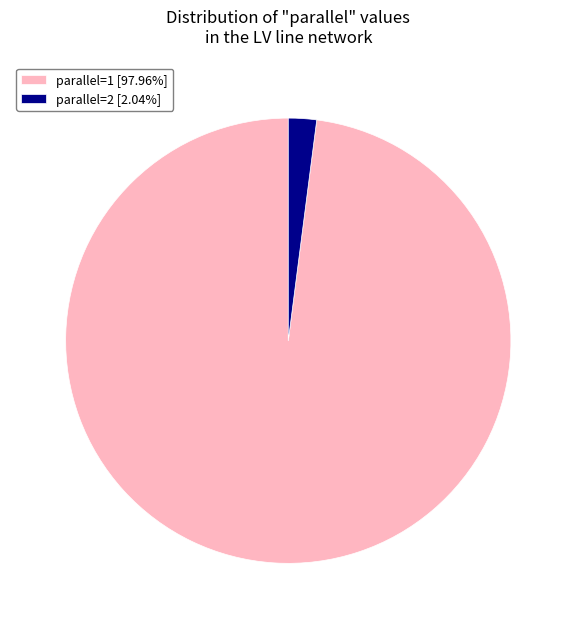

How many segments does this pie chart have?

2